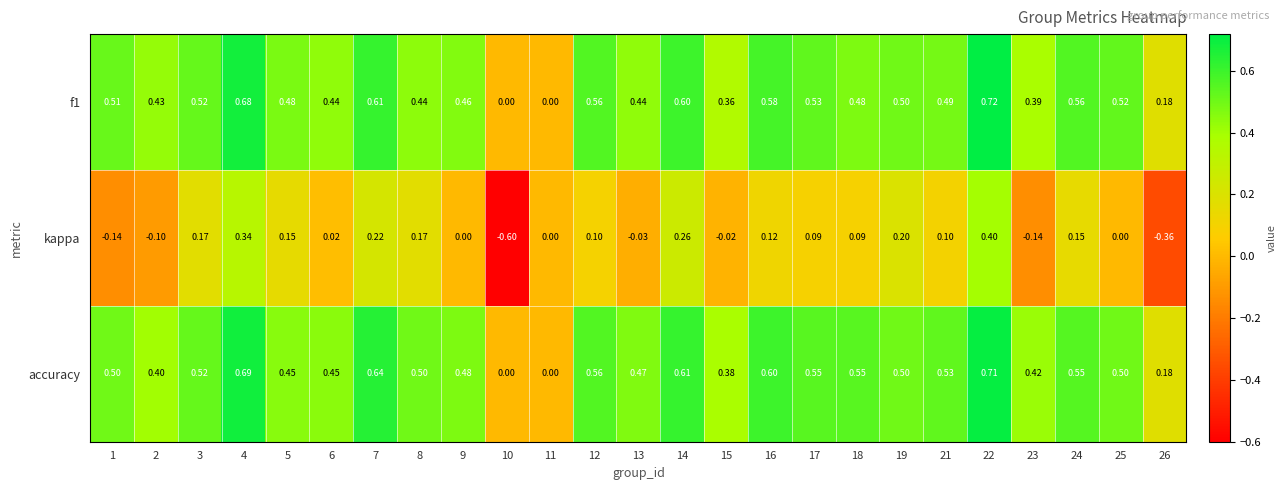

Which series has the largest total across all categories?

accuracy